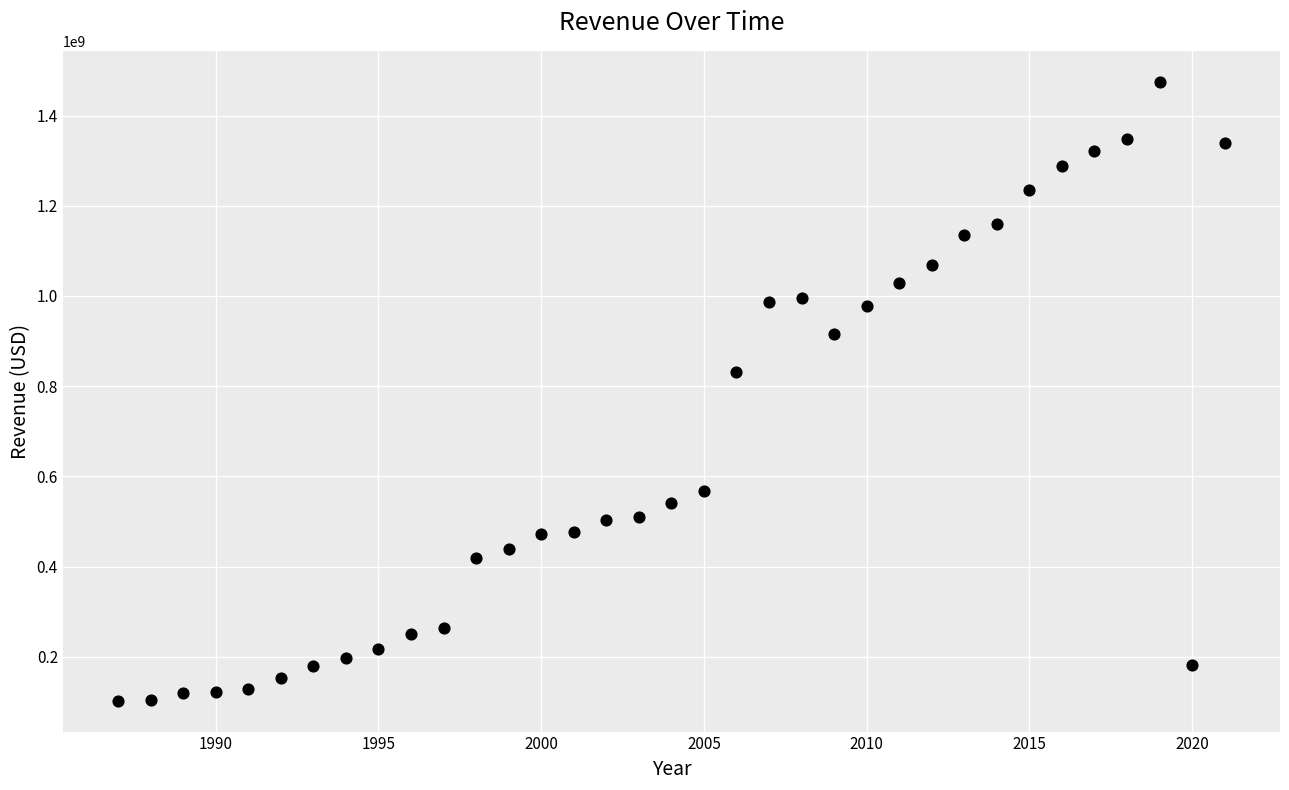

What Y value in the scatter plot is closest to 788862500?

831389000